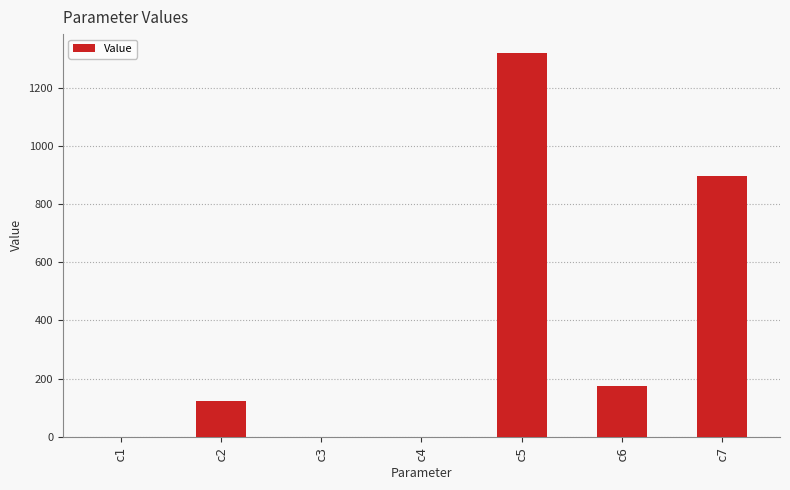

Which label corresponds to the largest value in the chart?

c5